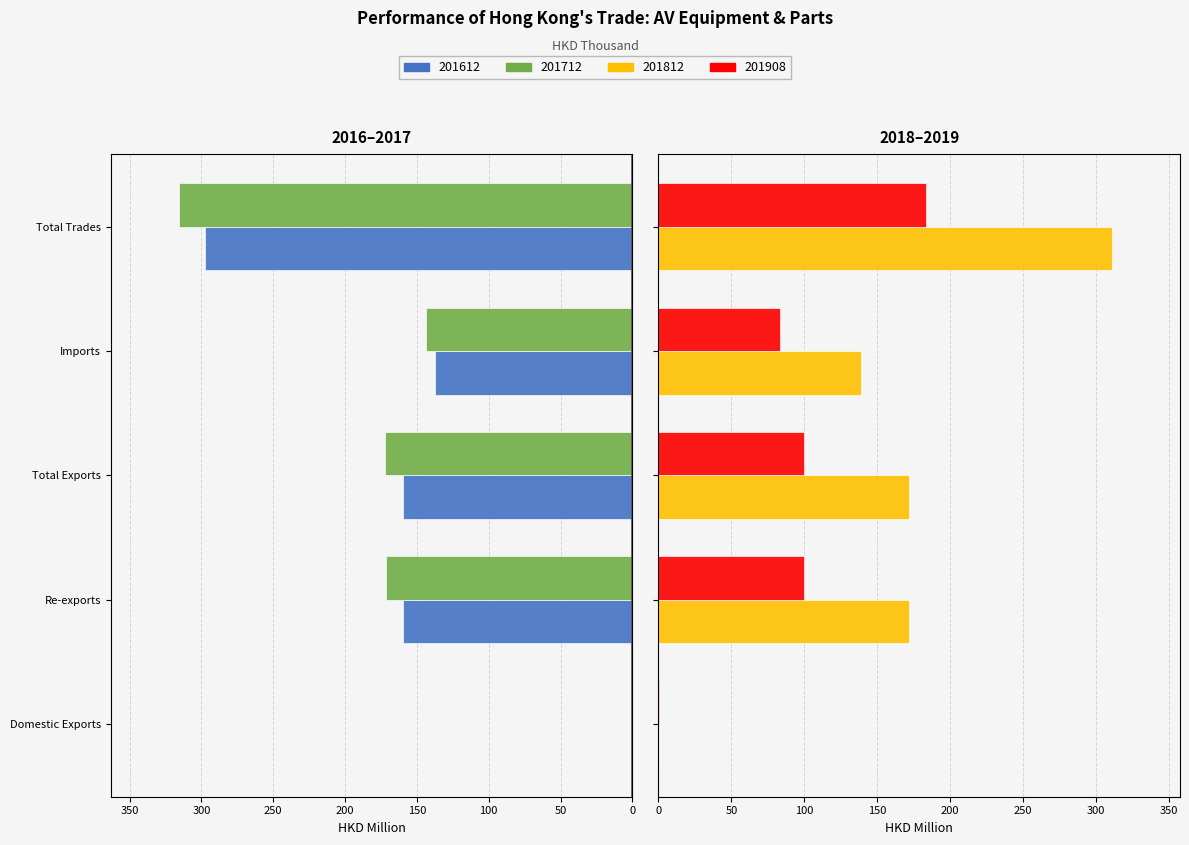

What is the difference between the highest and lowest values at Imports?

282.7